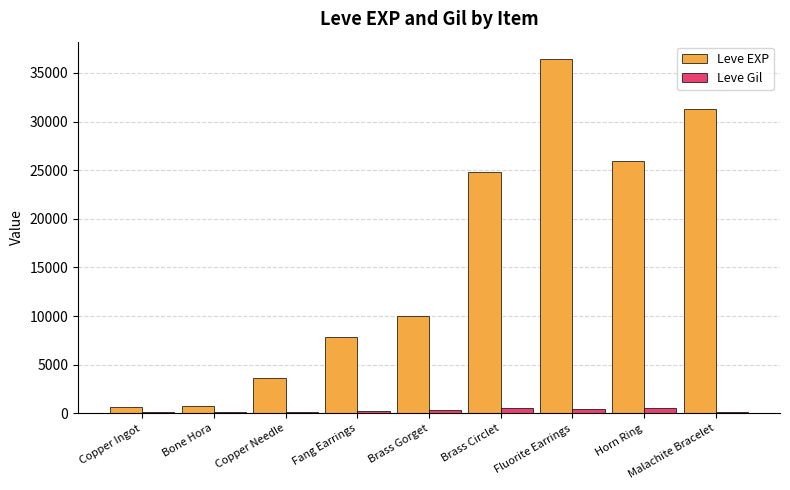

What are all the series names shown in the legend?

Leve EXP, Leve Gil